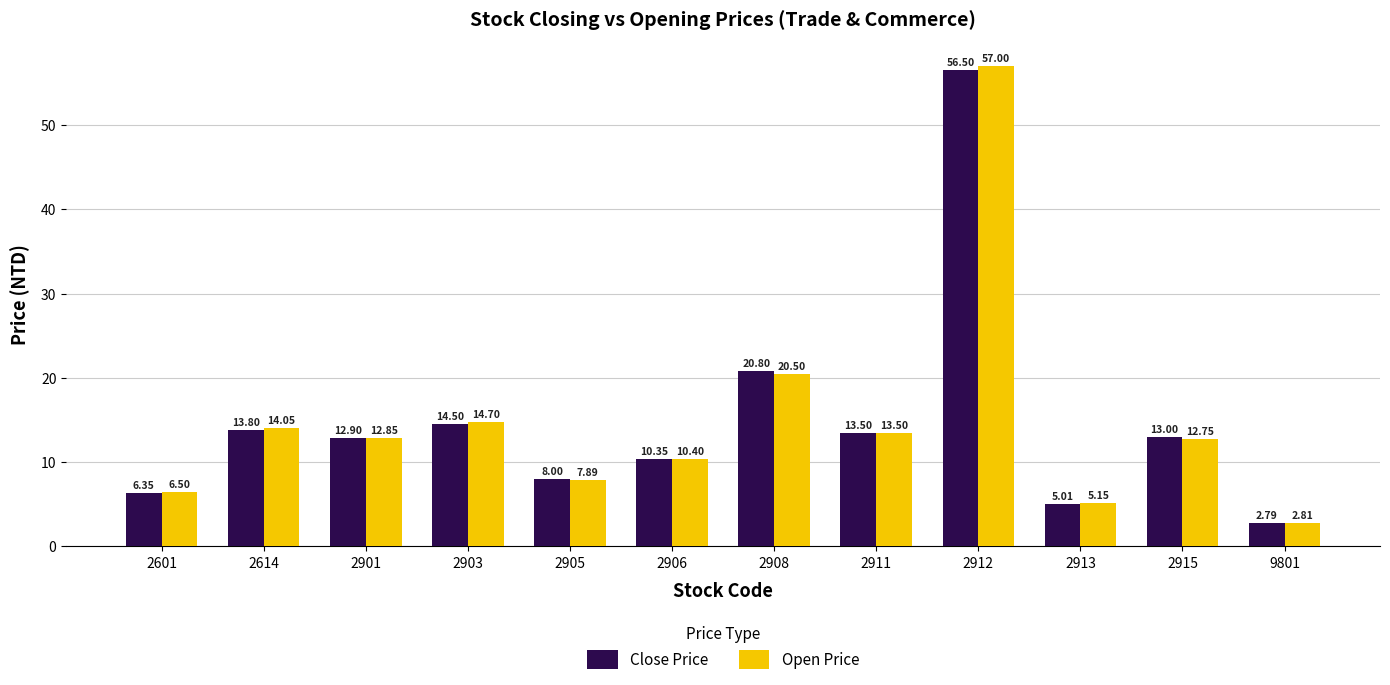

Between 2905 and 9801, which series saw the biggest shift?

Close Price